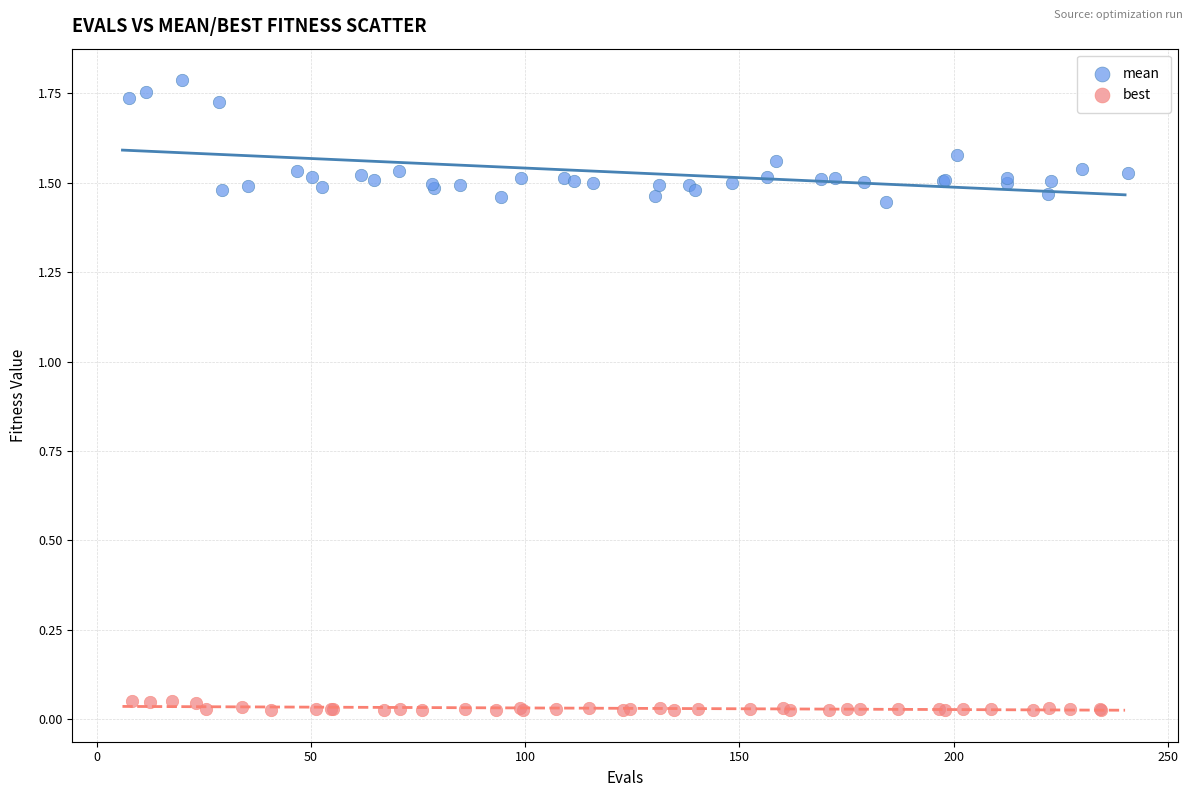

Which series has the widest spread of Y values?

mean